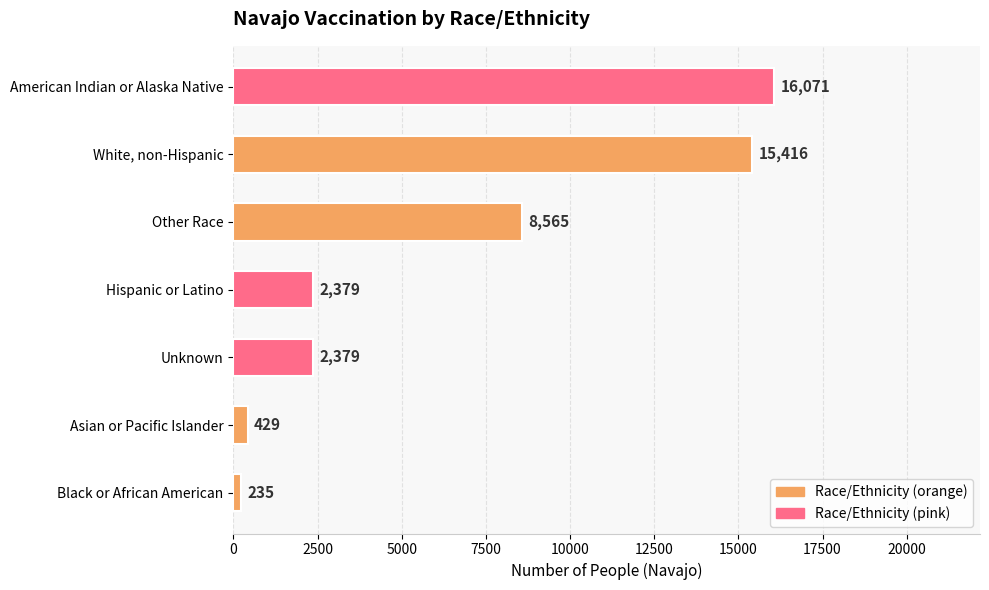

True or false: the data shows 3717 at Unknown.

False